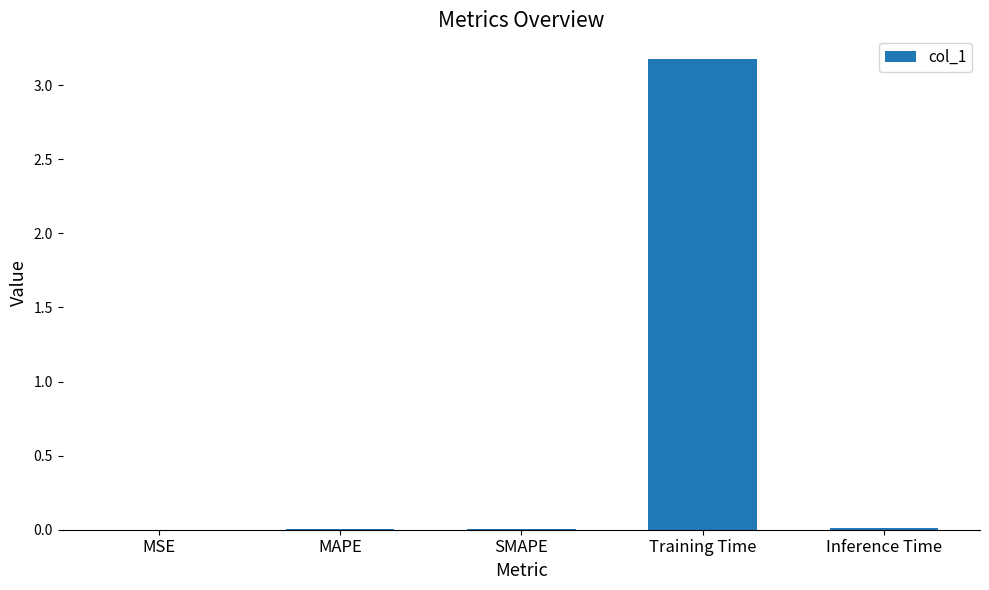

At which category does the chart reach its peak across all series?

Training Time